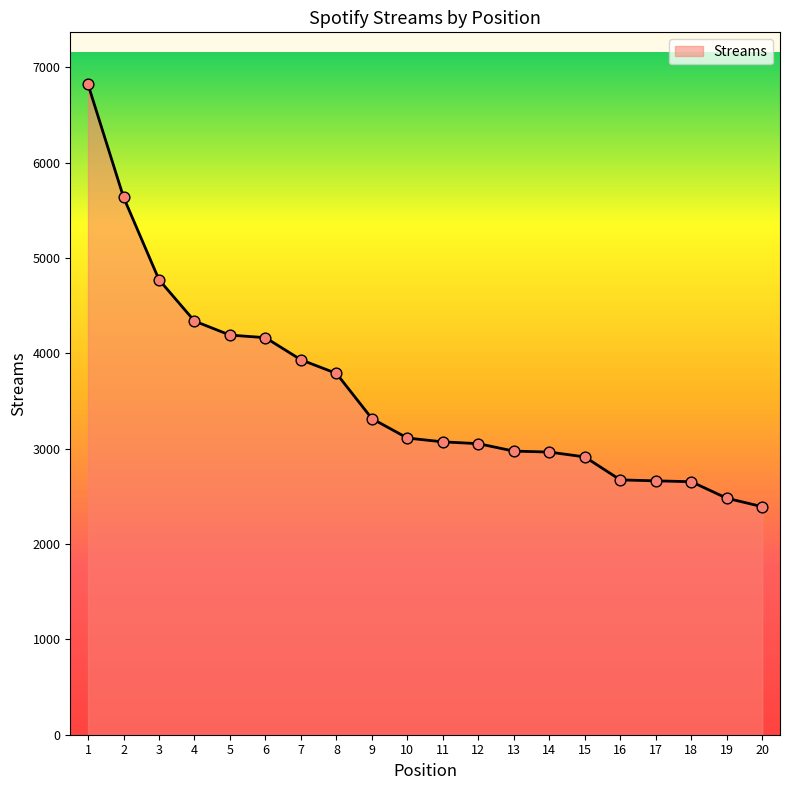

Approximately how many times larger is the value at 6 compared to 13?

1.4